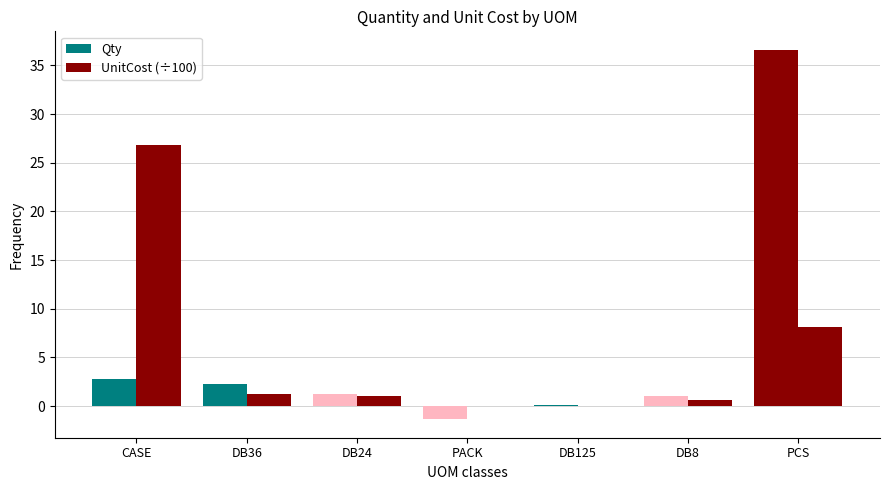

Where is UnitCost (÷100) nearest to the value 13?

PCS